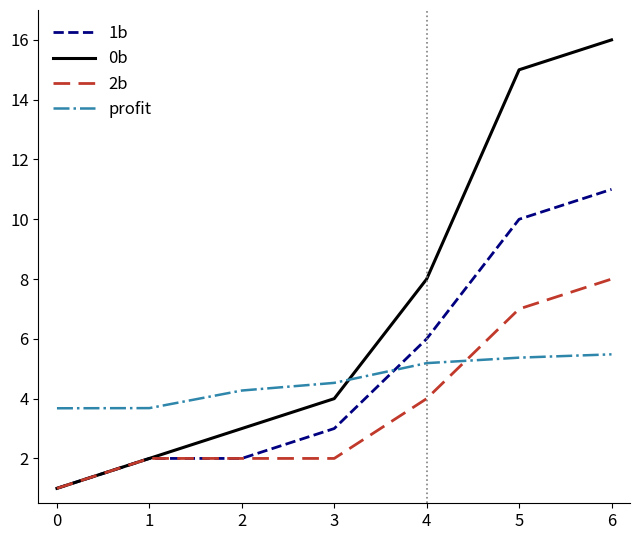

What is the sum of all 1b values?

35.0